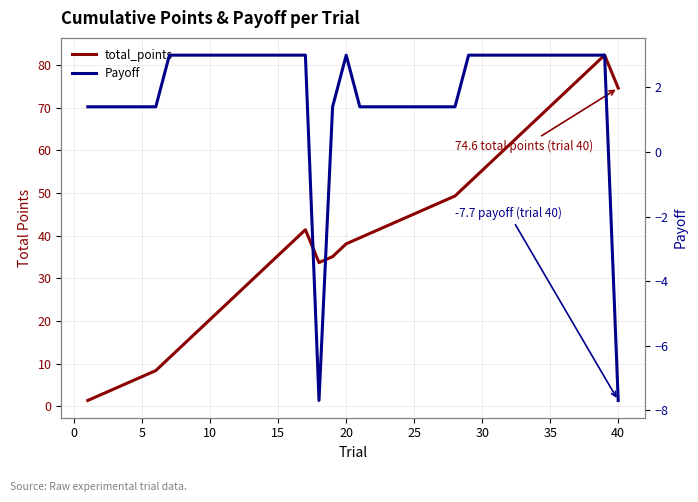

How many data points in total_points are above 40?

20